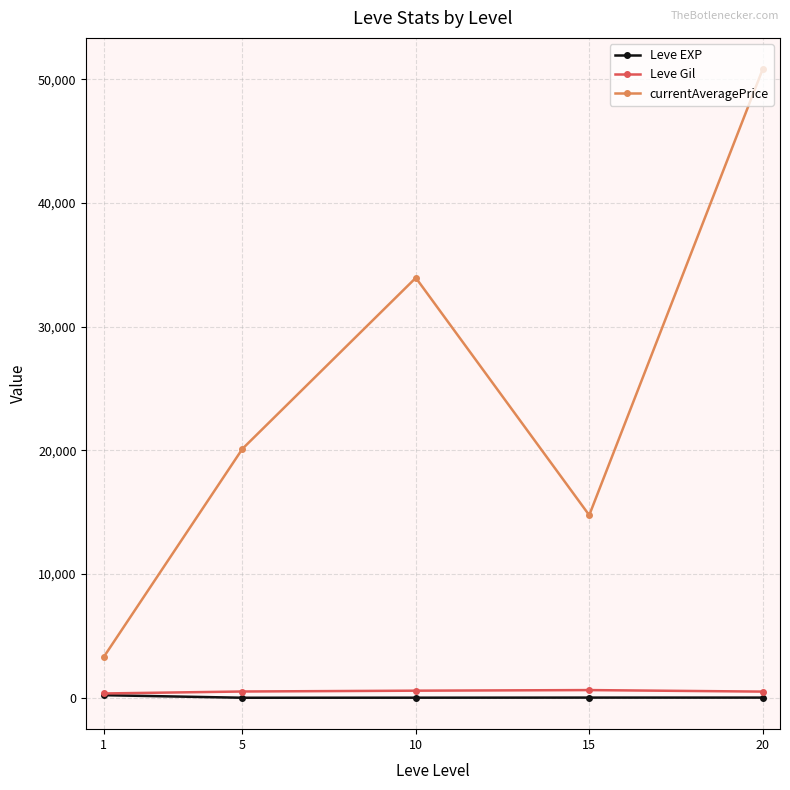

Where is the first local maximum for currentAveragePrice?

10